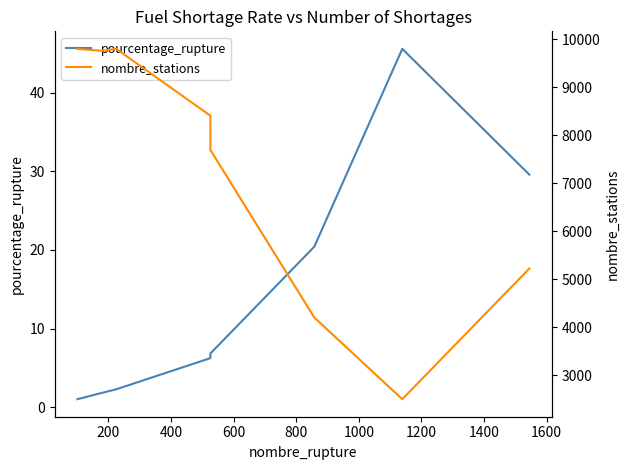

True or false: pourcentage_rupture has more than 1 points higher than both neighbors.

False